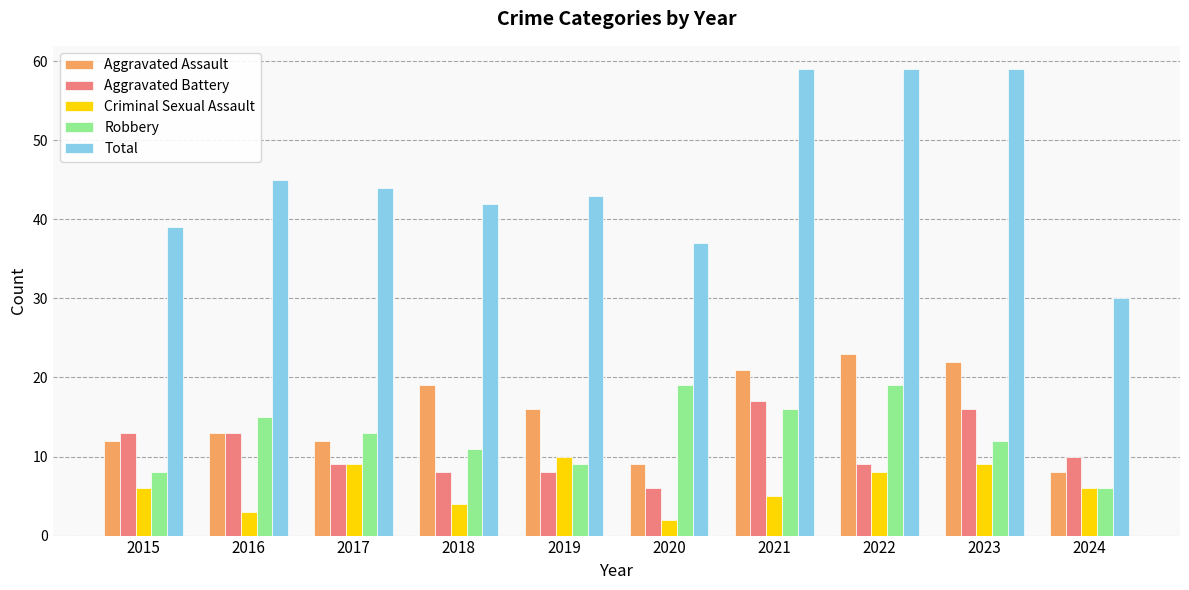

Reading left to right, transcribe all the data shown in this chart.

Aggravated Assault: 2015=12	2016=13	2017=12	2018=19	2019=16	2020=9	2021=21	2022=23	2023=22	2024=8
Aggravated Battery: 2015=13	2016=13	2017=9	2018=8	2019=8	2020=6	2021=17	2022=9	2023=16	2024=10
Criminal Sexual Assault: 2015=6	2016=3	2017=9	2018=4	2019=10	2020=2	2021=5	2022=8	2023=9	2024=6
Robbery: 2015=8	2016=15	2017=13	2018=11	2019=9	2020=19	2021=16	2022=19	2023=12	2024=6
Total: 2015=39	2016=45	2017=44	2018=42	2019=43	2020=37	2021=59	2022=59	2023=59	2024=30